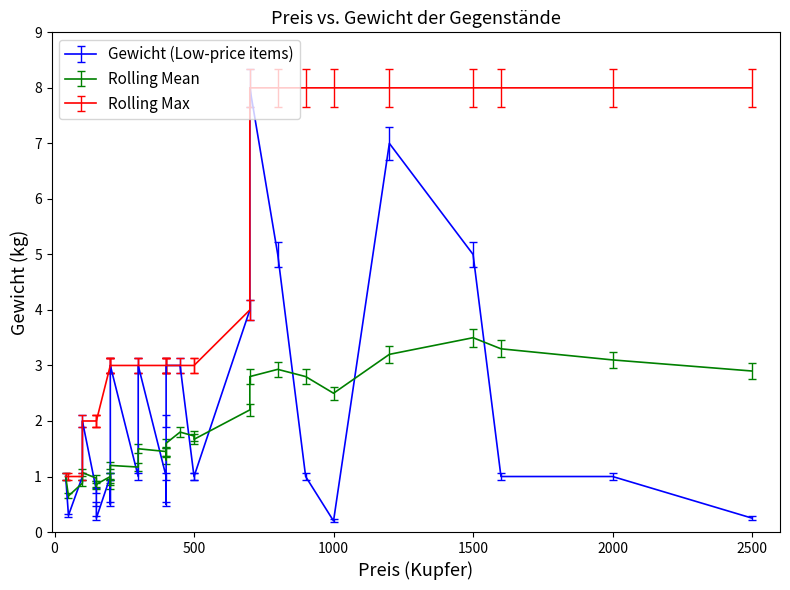

List the labels in order of Rolling Max value, largest first.

700, 800, 900, 1000, 1200, 1500, 1600, 2000, 2500, 700, 200, 200, 200, 200, 300, 300, 400, 400, 400, 400, 450, 500, 500, 100, 150, 150, 150, 40, 50, 100